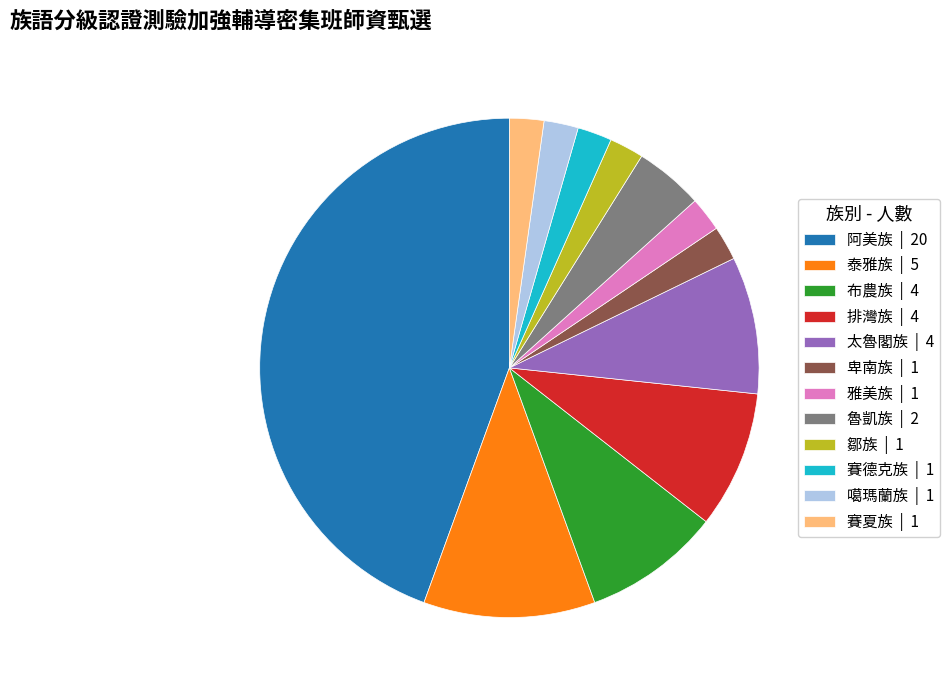

Does 鄒族 account for over 50% of the chart?

No